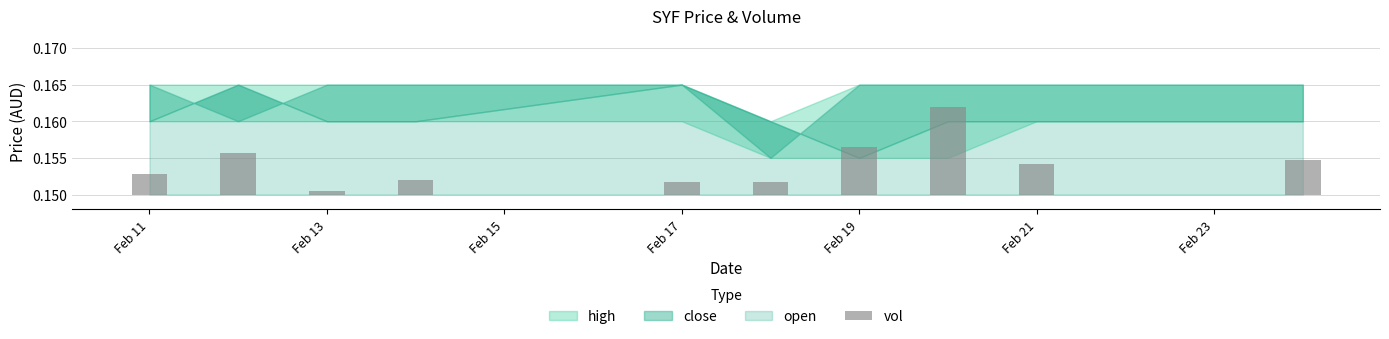

Which series has the largest total across all categories?

high